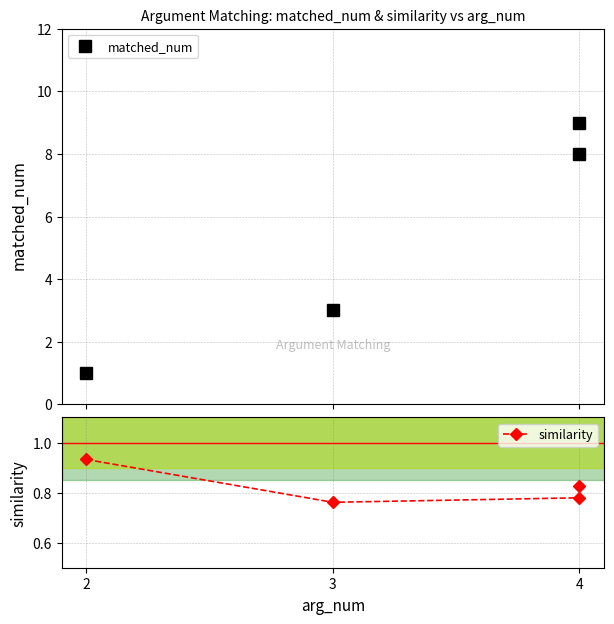

How many series are shown in this chart?

2